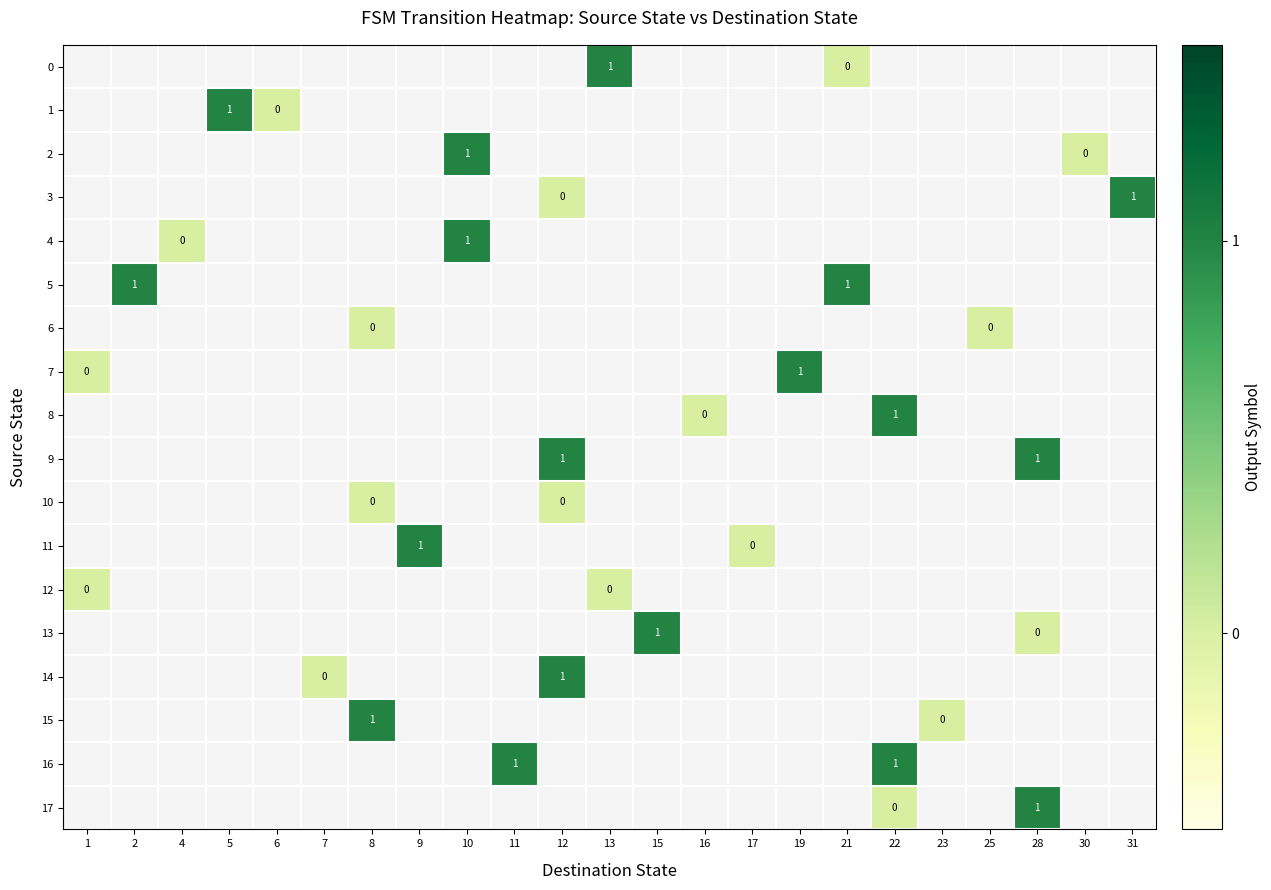

Which category has the lowest value across all series?

21